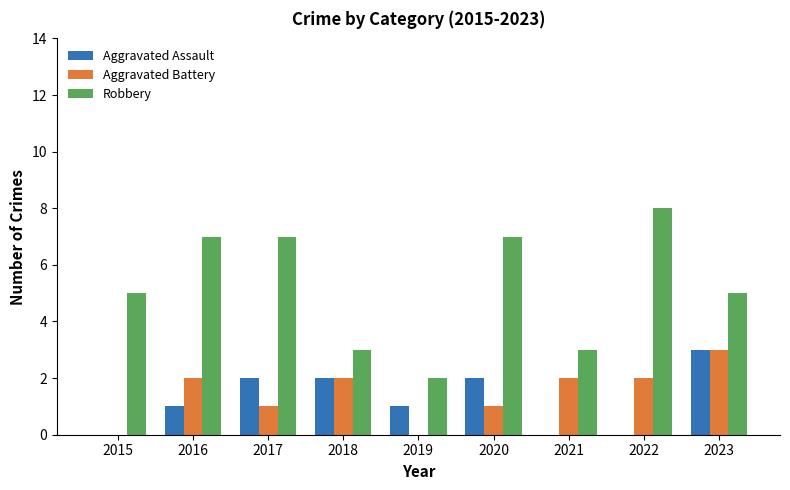

What is the approximate value of Robbery at 2018?

3